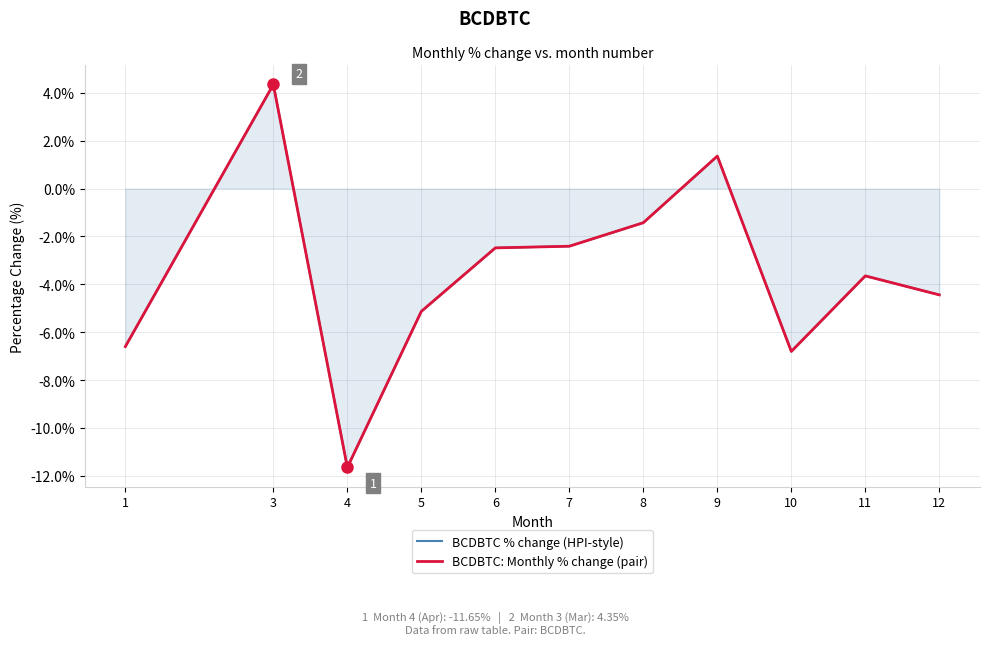

How many series are shown in this chart?

2